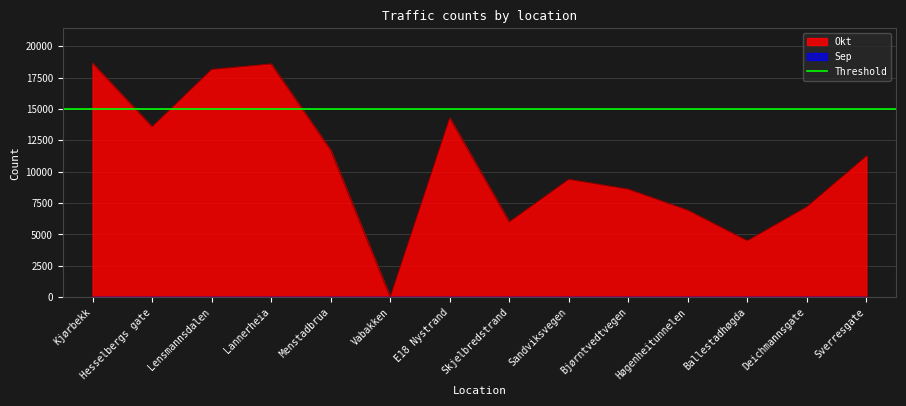

What is the value of the 7th point from the left?

14282